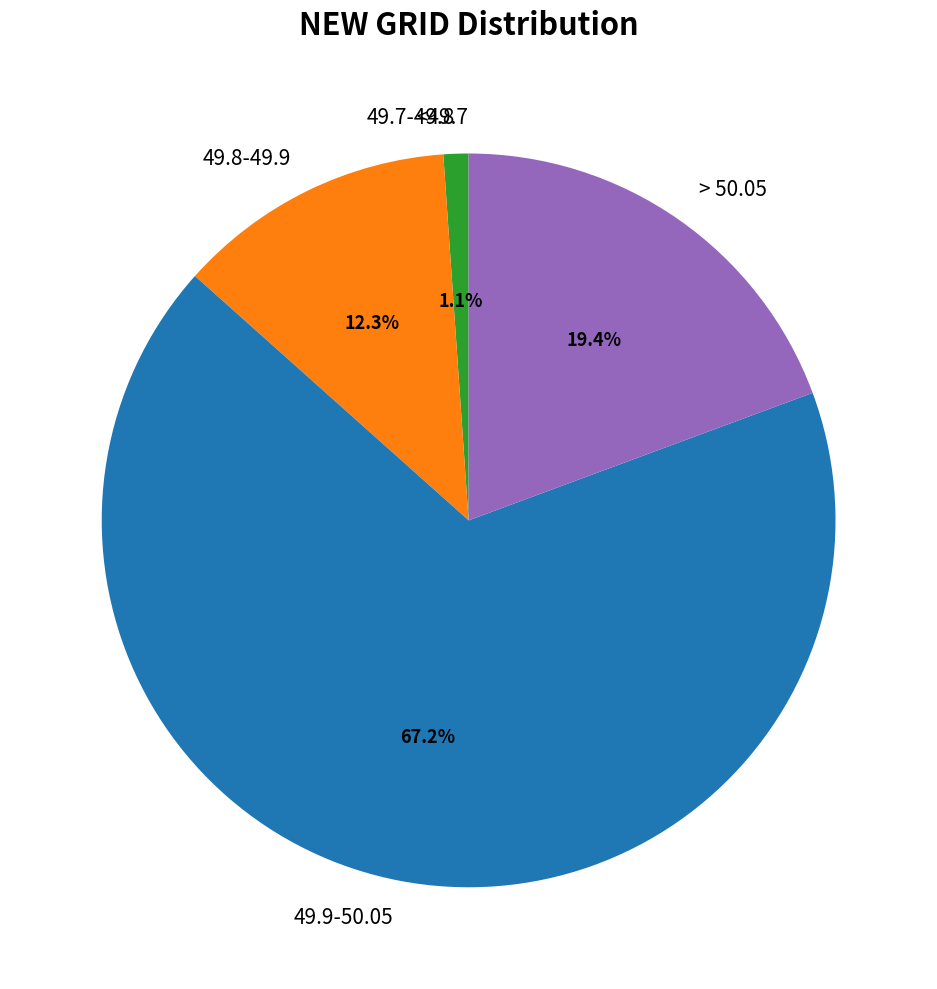

Which slice is the largest?

49.9-50.05